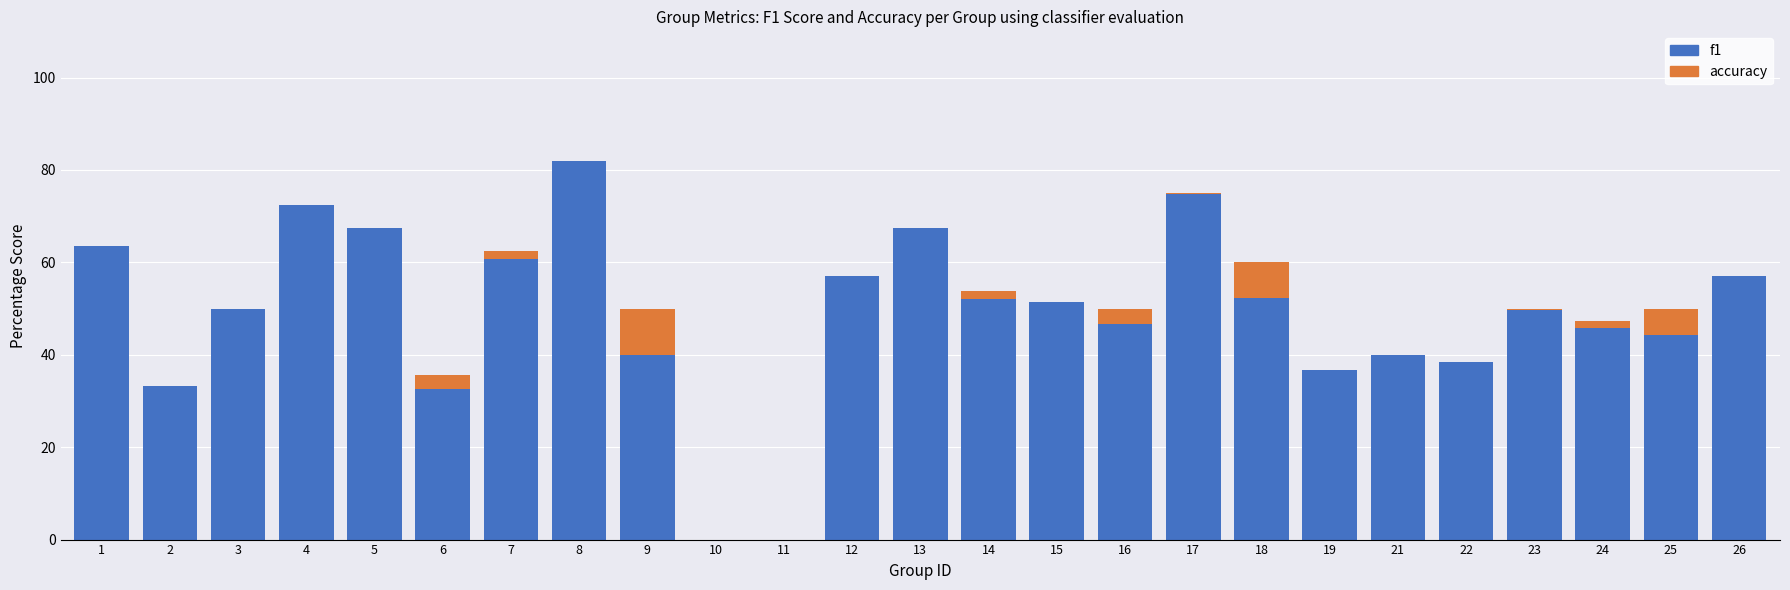

What are all the series names shown in the legend?

accuracy, f1